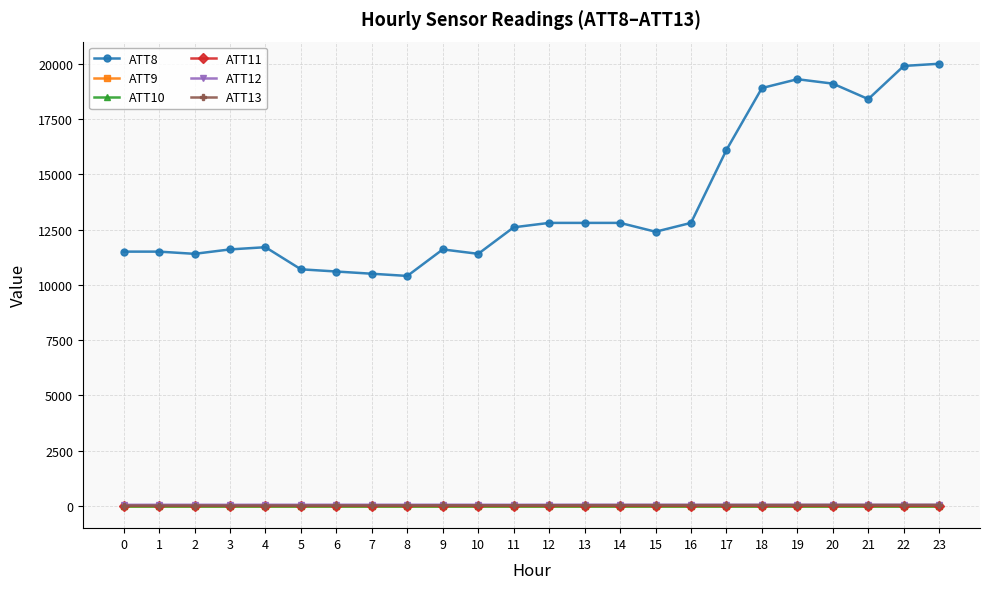

Does the chart have visible grid lines?

Yes